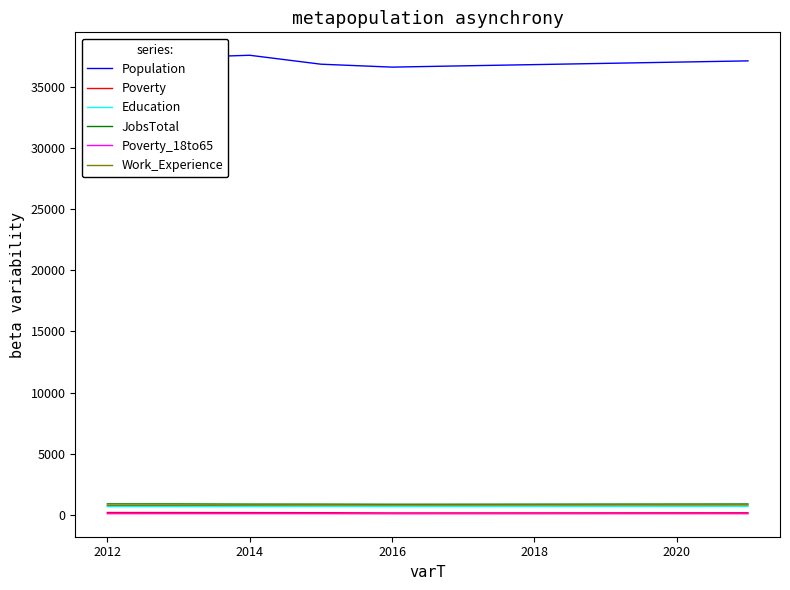

True or false: Poverty and Population cross at least once.

False